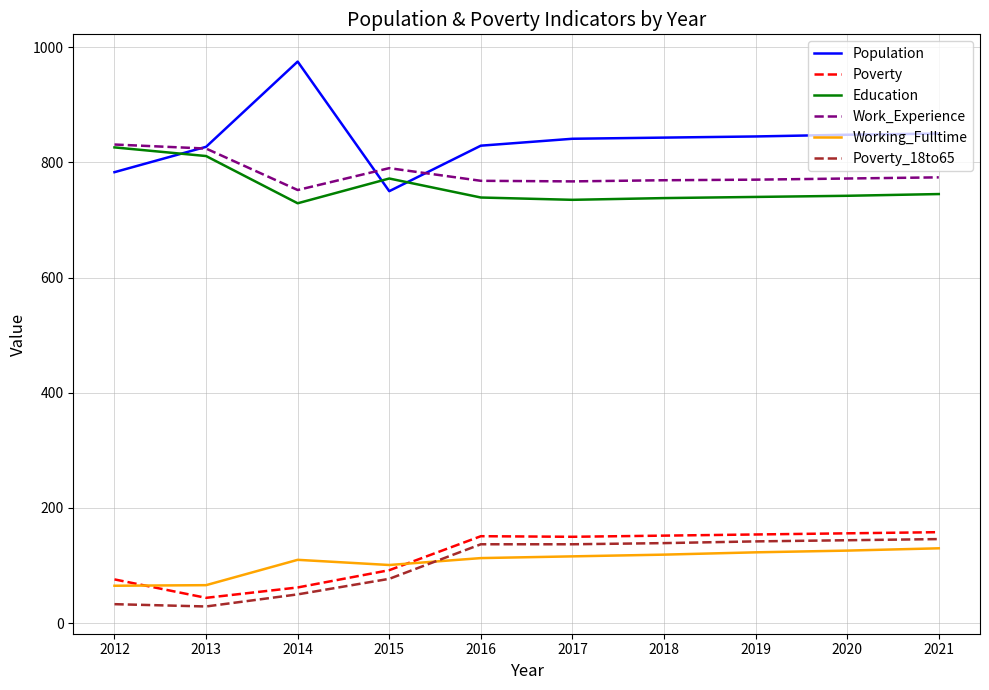

Where is the first local maximum for Education?

2015